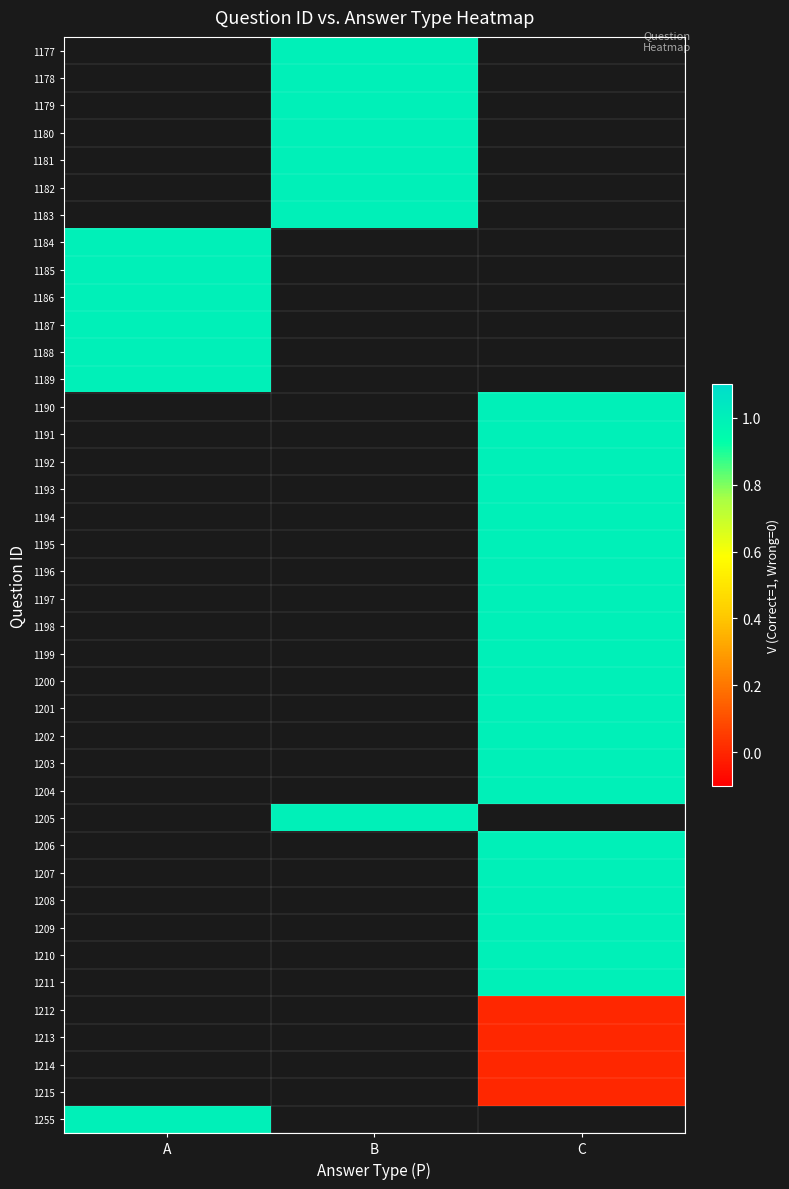

The value of 1191 at C is 1.0. True or false?

True